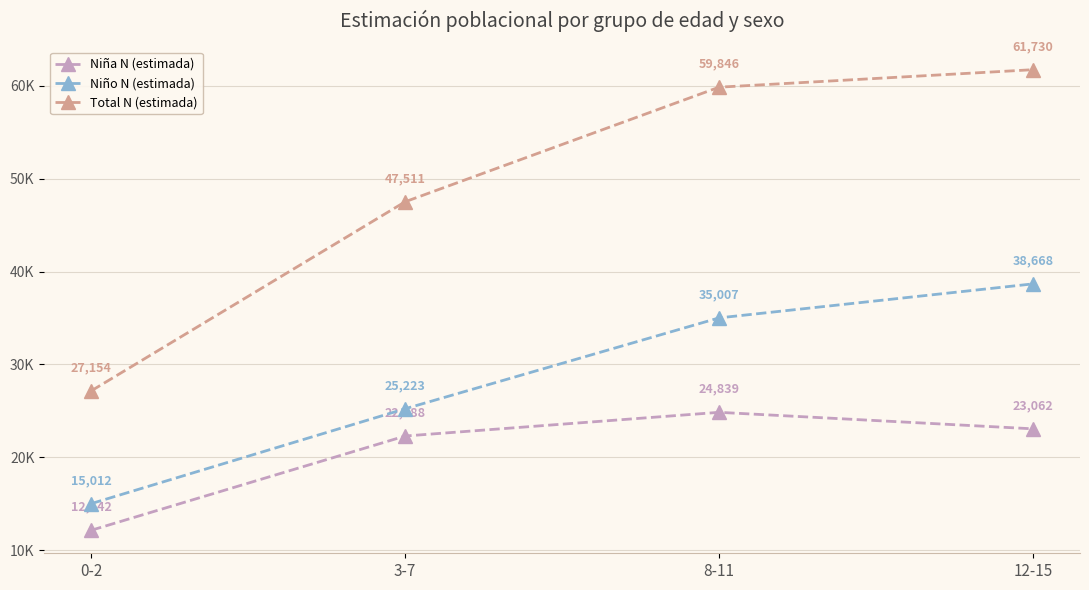

List the series in order of their peak value, lowest first.

Niña N (estimada), Niño N (estimada), Total N (estimada)